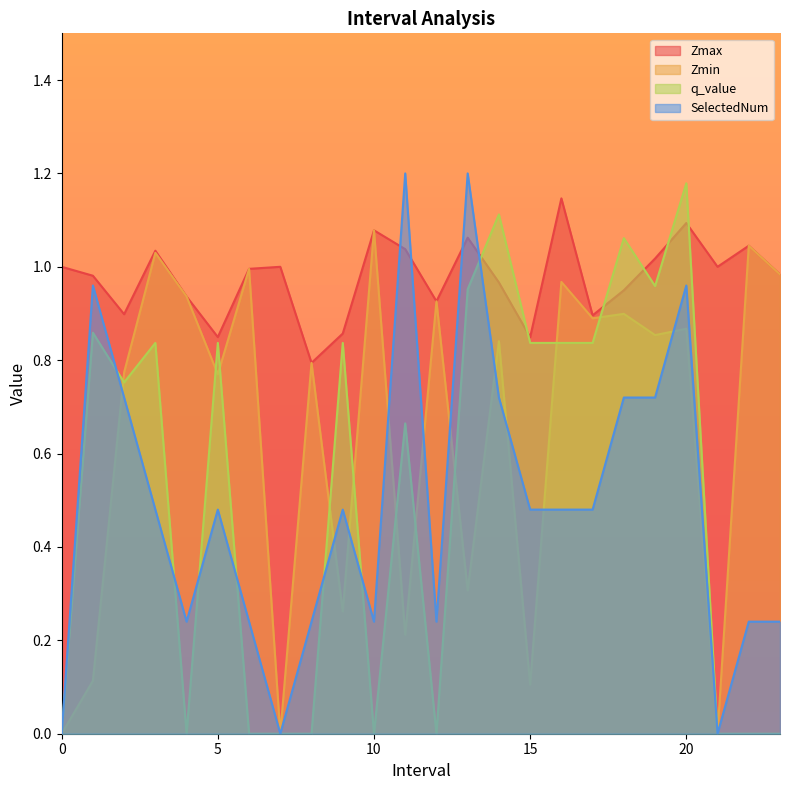

At which category is the sum across all series the highest?

20